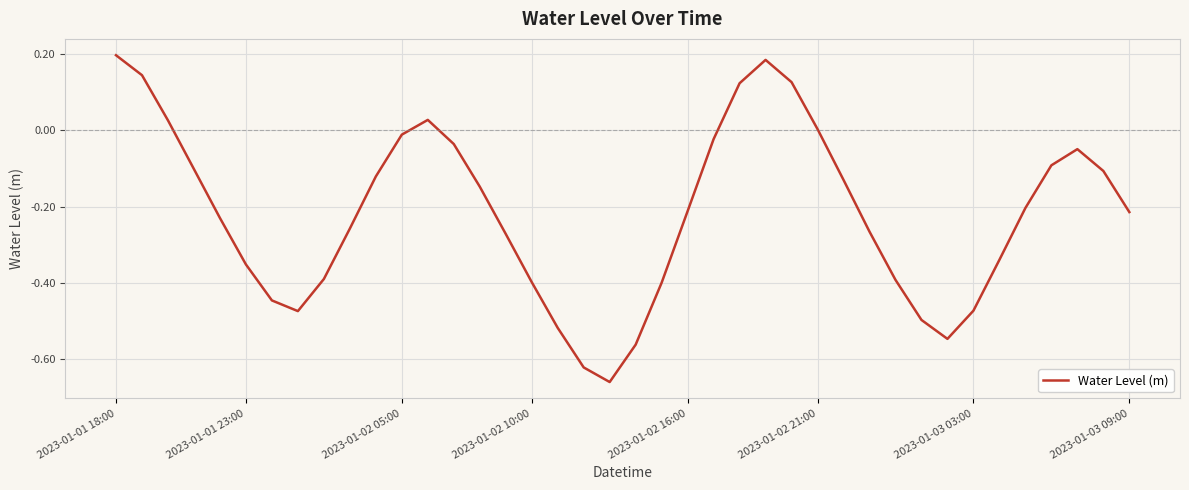

What is the difference between the maximum and minimum values?

0.9